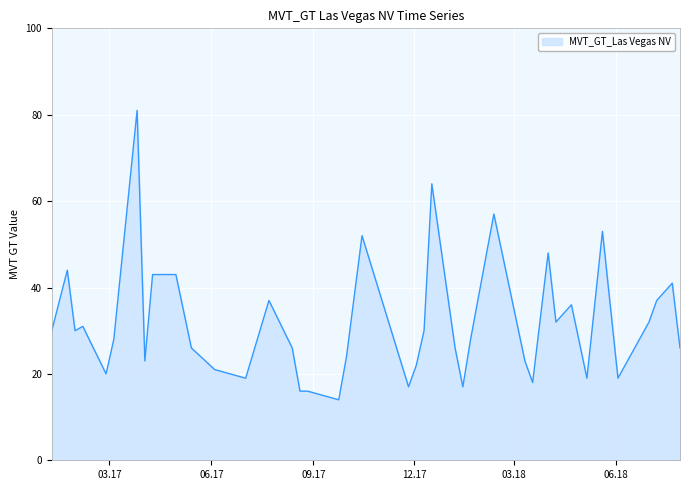

What is the difference between the maximum and minimum values?

67